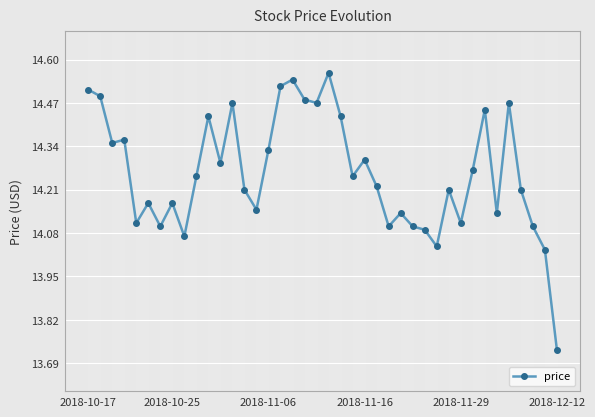

True or false: the data has more than 2 interior local peaks.

True